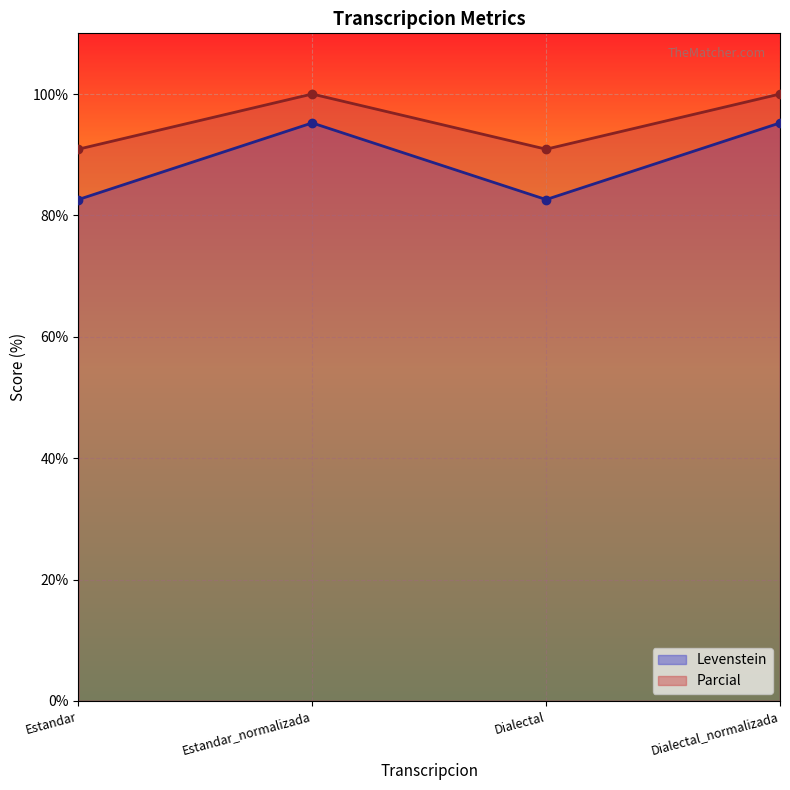

True or false: Levenstein has more than 2 interior local peaks.

False